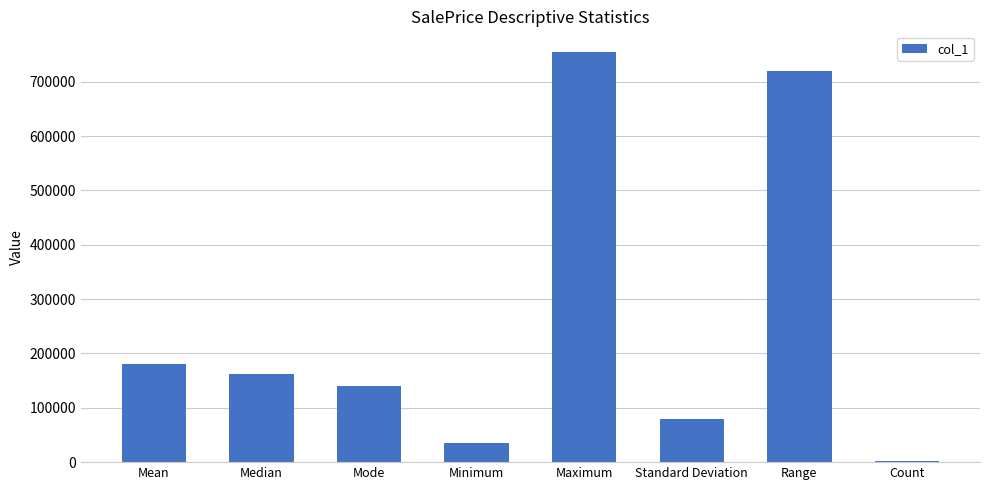

What is the maximum value shown in the chart?

755000.0